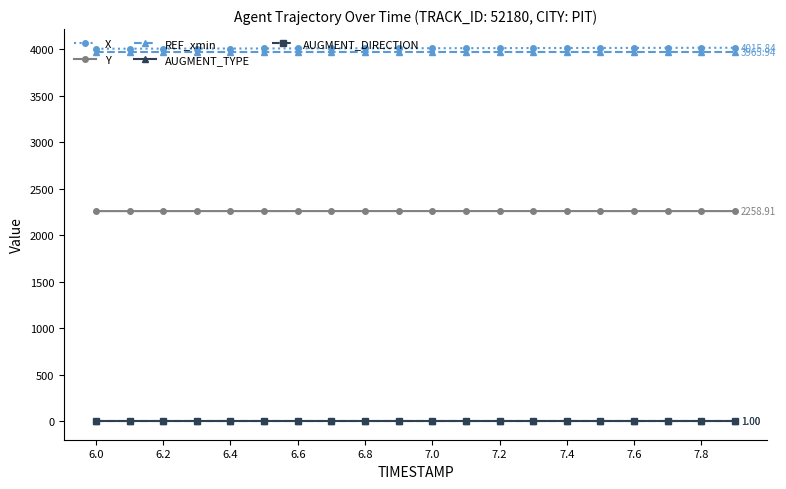

Which series has the largest range (max minus min)?

X